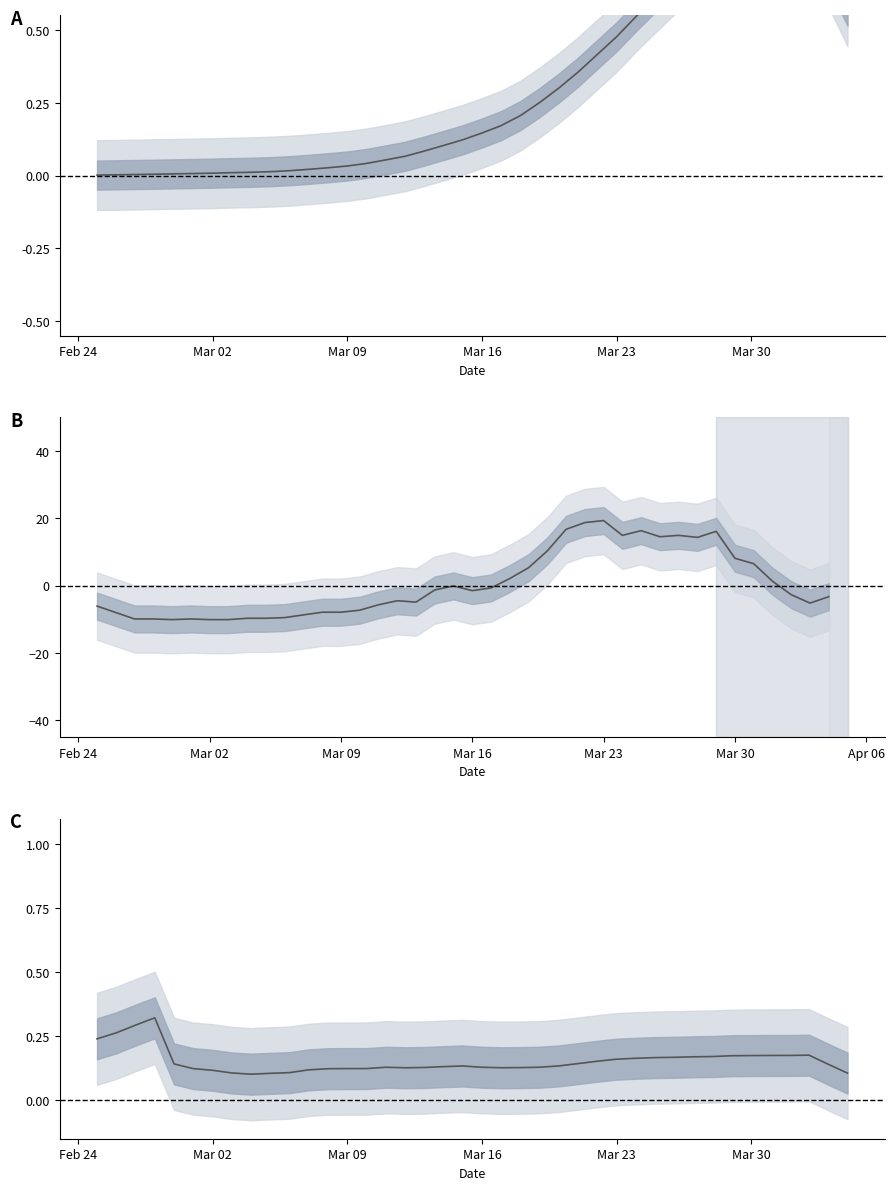

What is the value of the GE_diff (centered) point at the 33rd from the left?

14.3